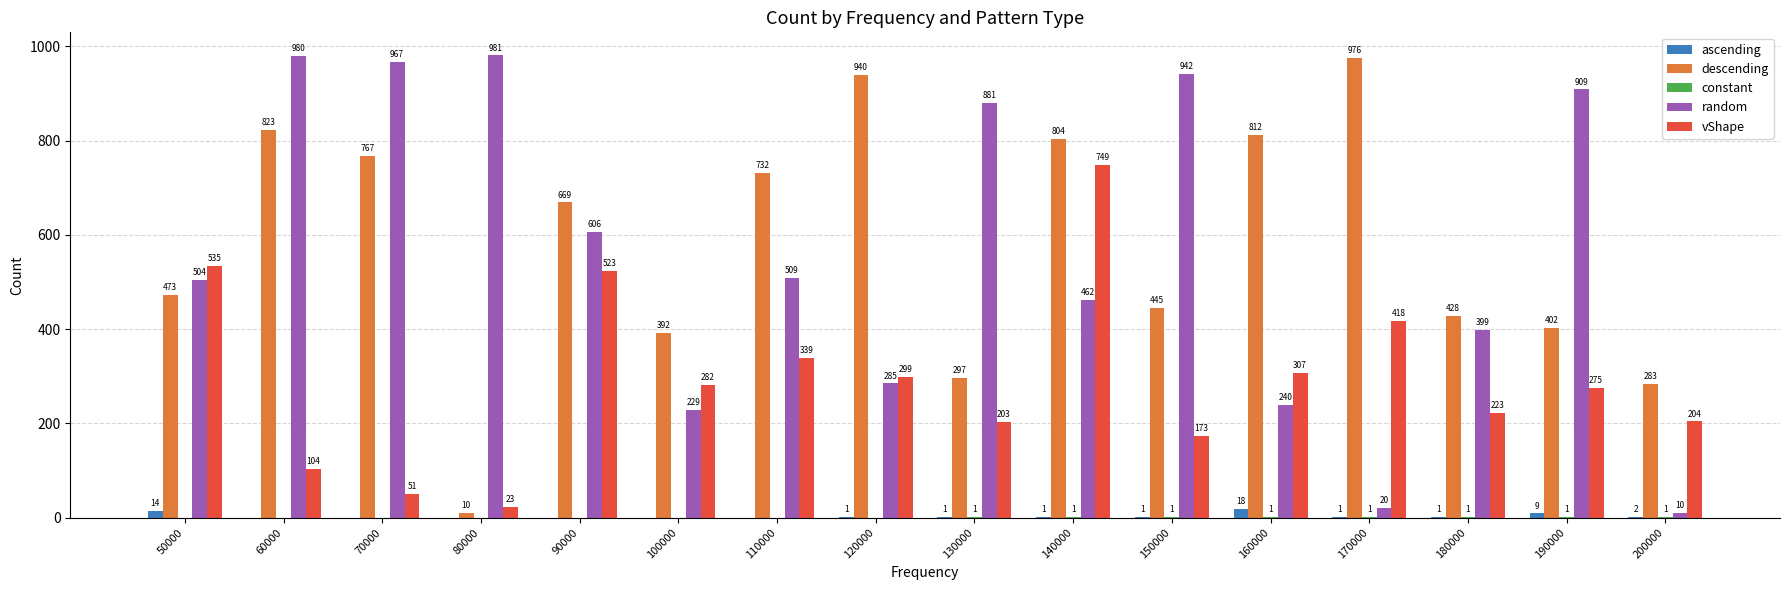

Which series changed the most between 110000 and 170000?

random